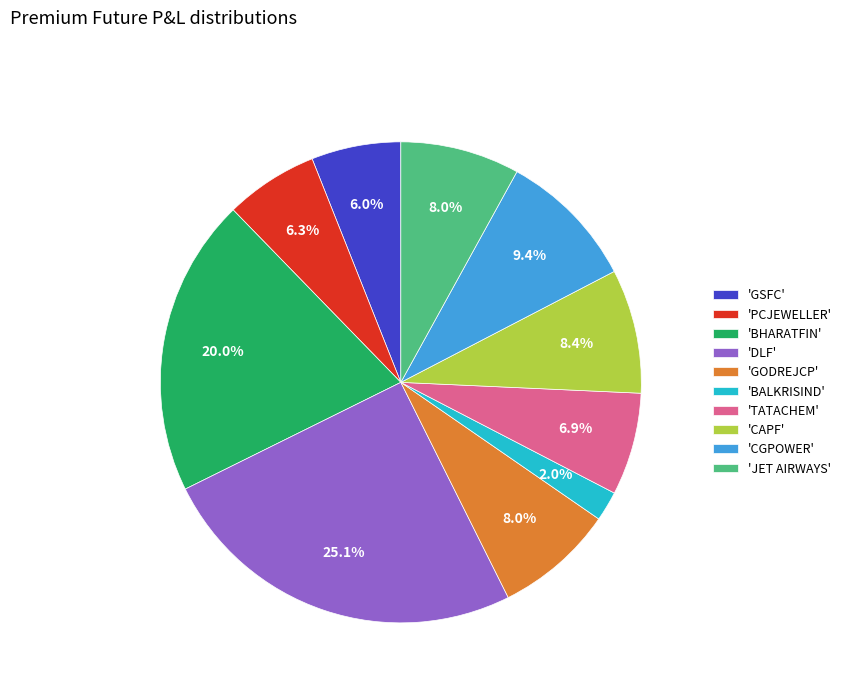

What is the ratio of the value at 'DLF' to the value at 'JET AIRWAYS'?

3.1